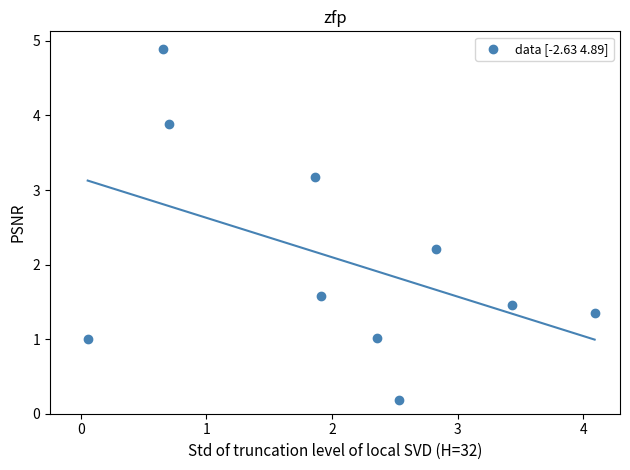

What Y value in the scatter plot is closest to 2?

2.2